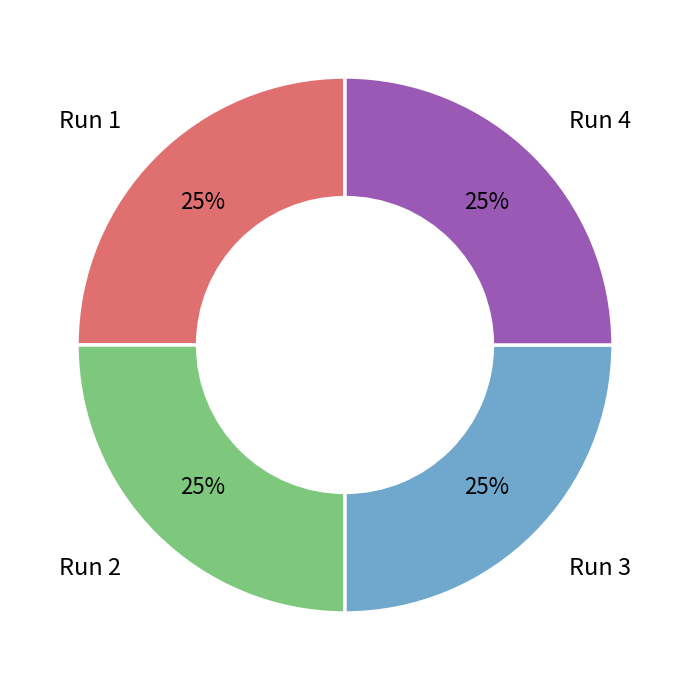

The Run 1 slice represents 25% of the pie. True or false?

True